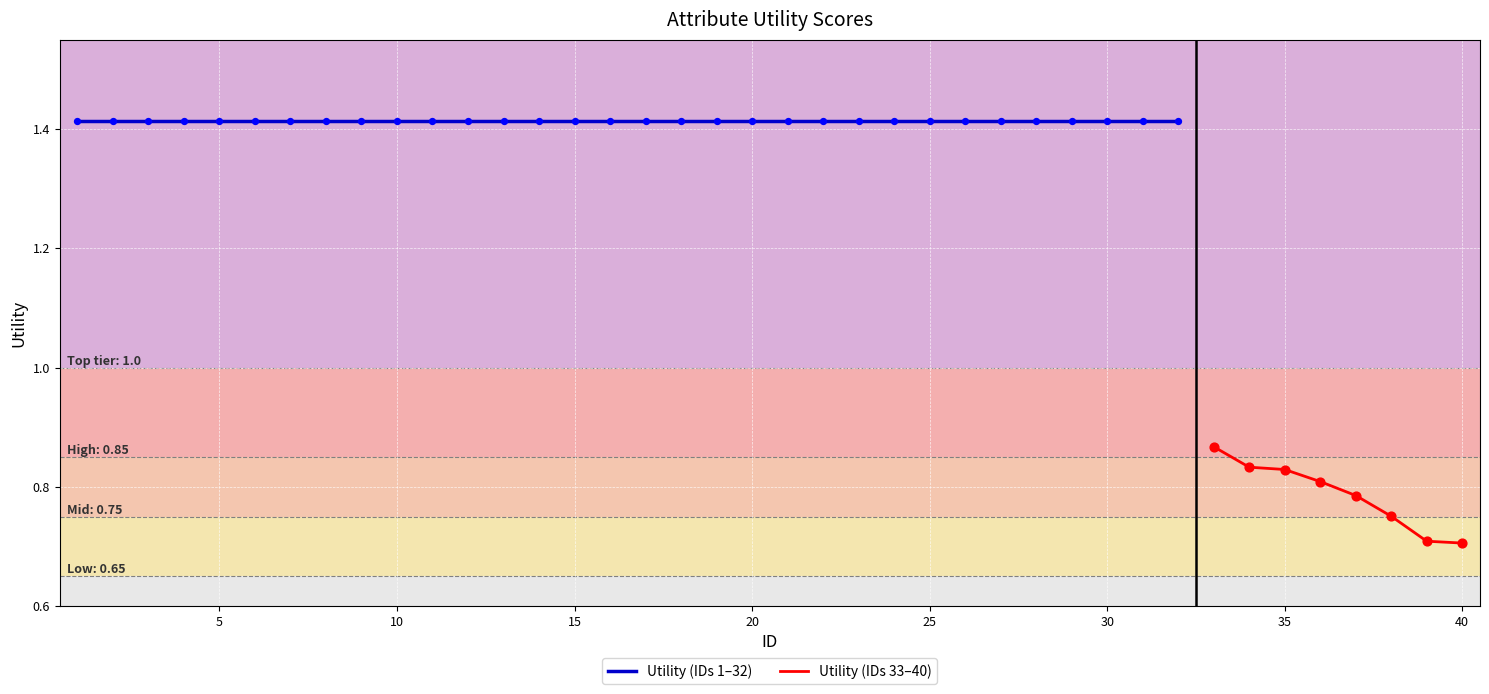

Which has a higher value, 32 or 34?

32